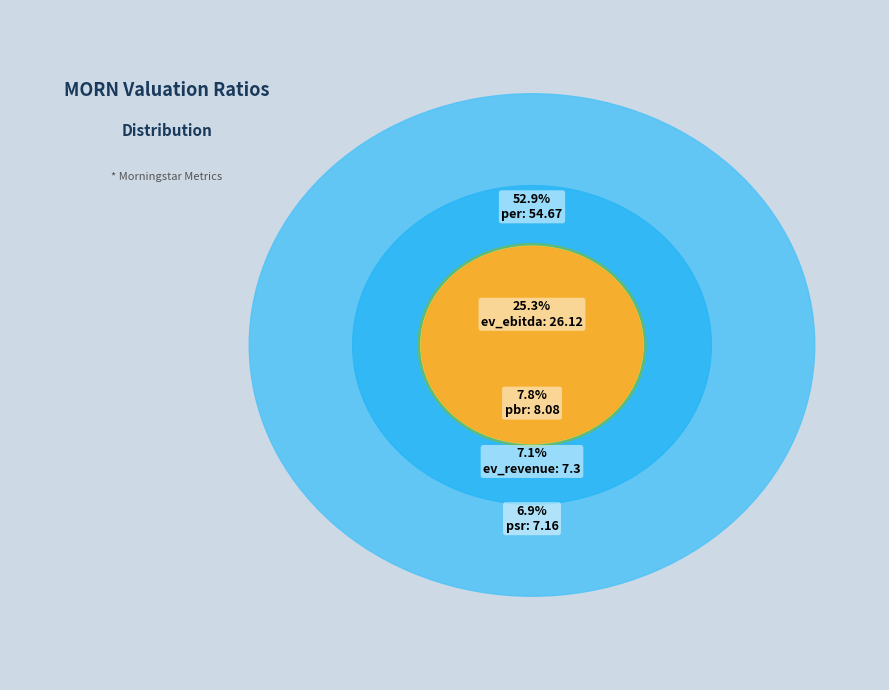

What is the smallest slice in the pie chart?

psr